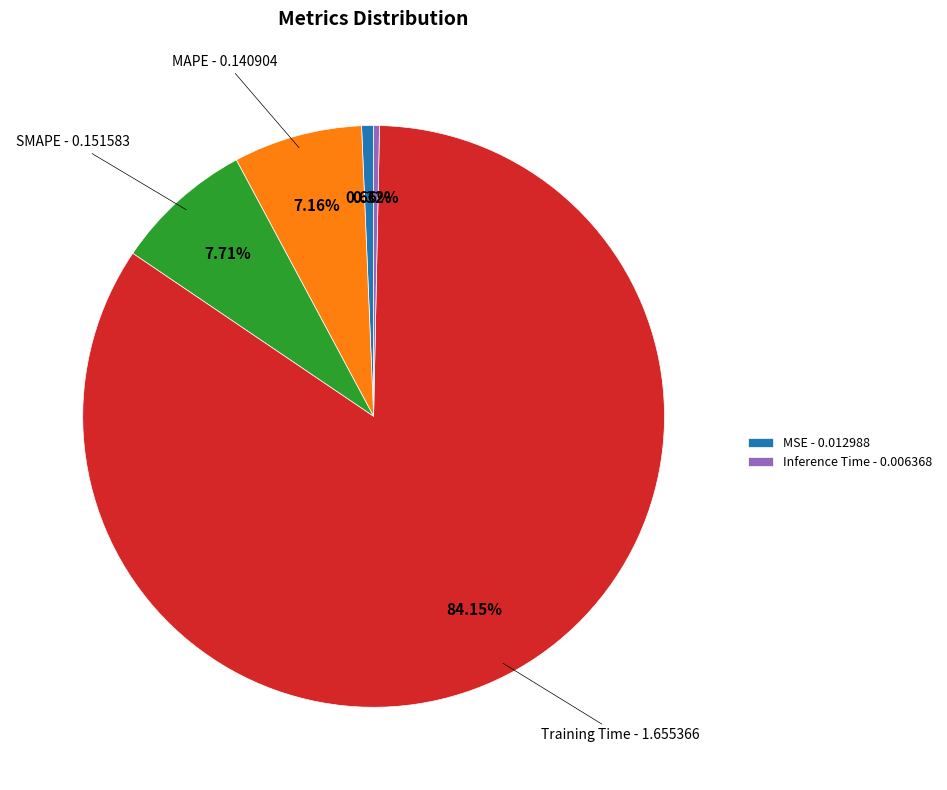

Does any single category account for the majority?

Yes